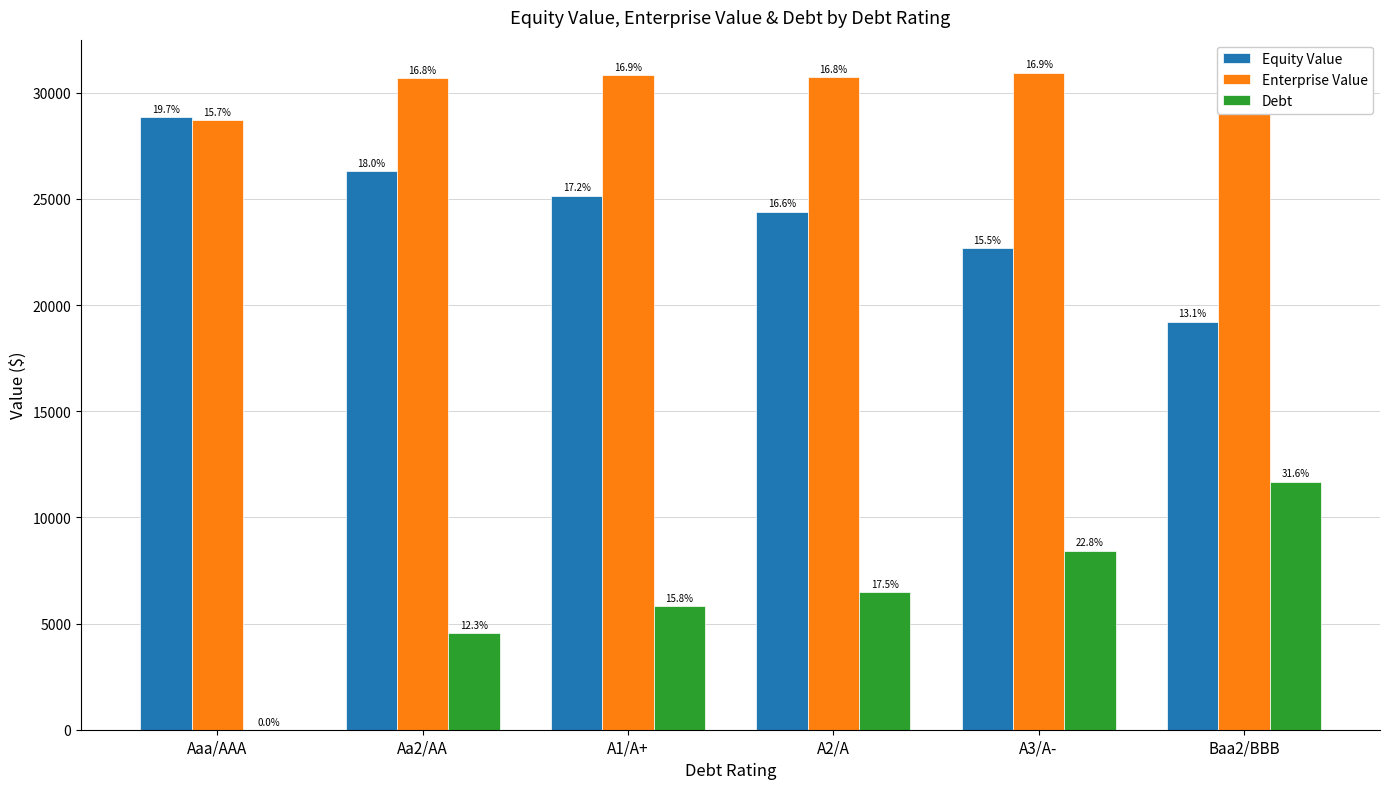

How many groups of bars are there?

6